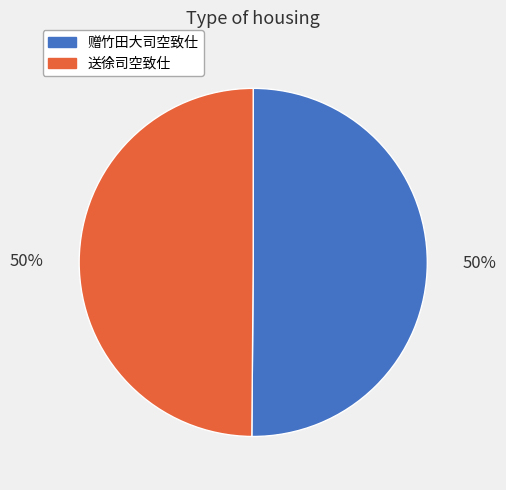

To the nearest percent, what portion does 赠竹田大司空致仕 represent?

50%